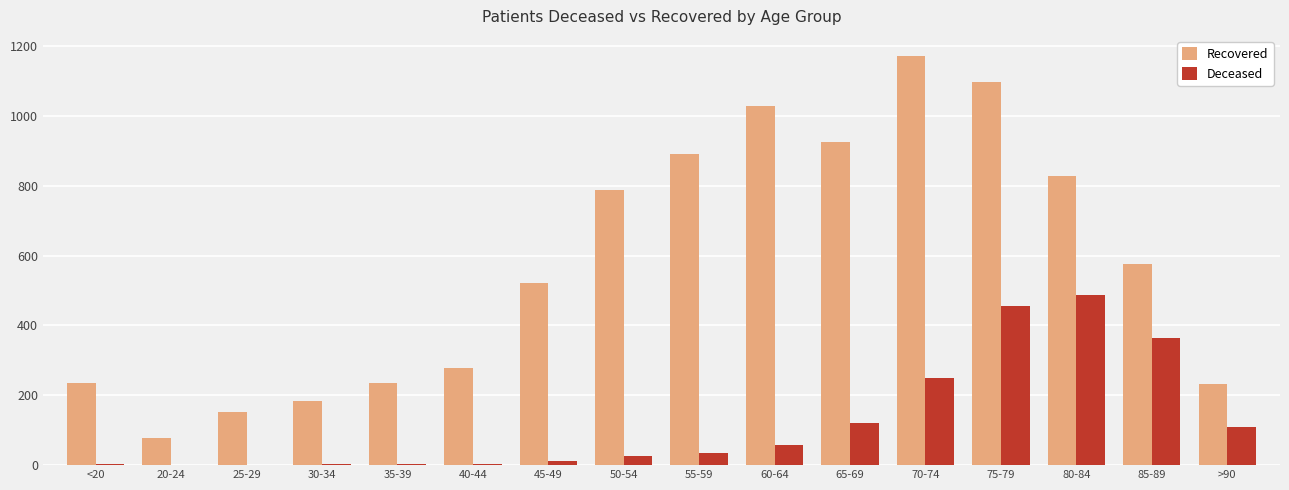

Which label corresponds to the largest value in the chart?

70-74